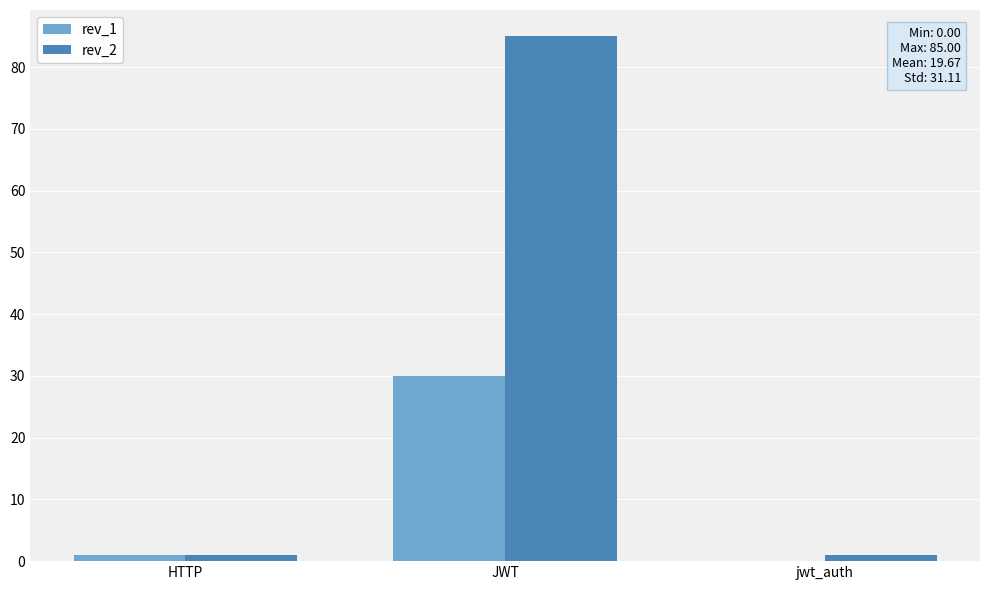

Count the number of categories in the chart.

3